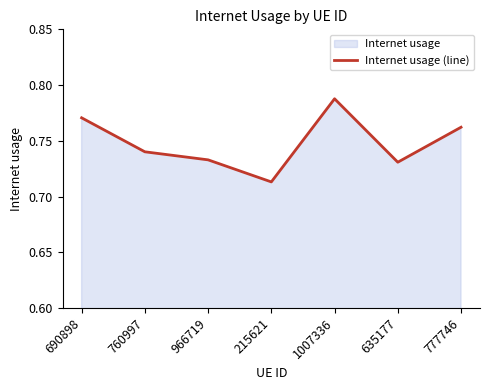

Count the values in the range 0 to 1.

7